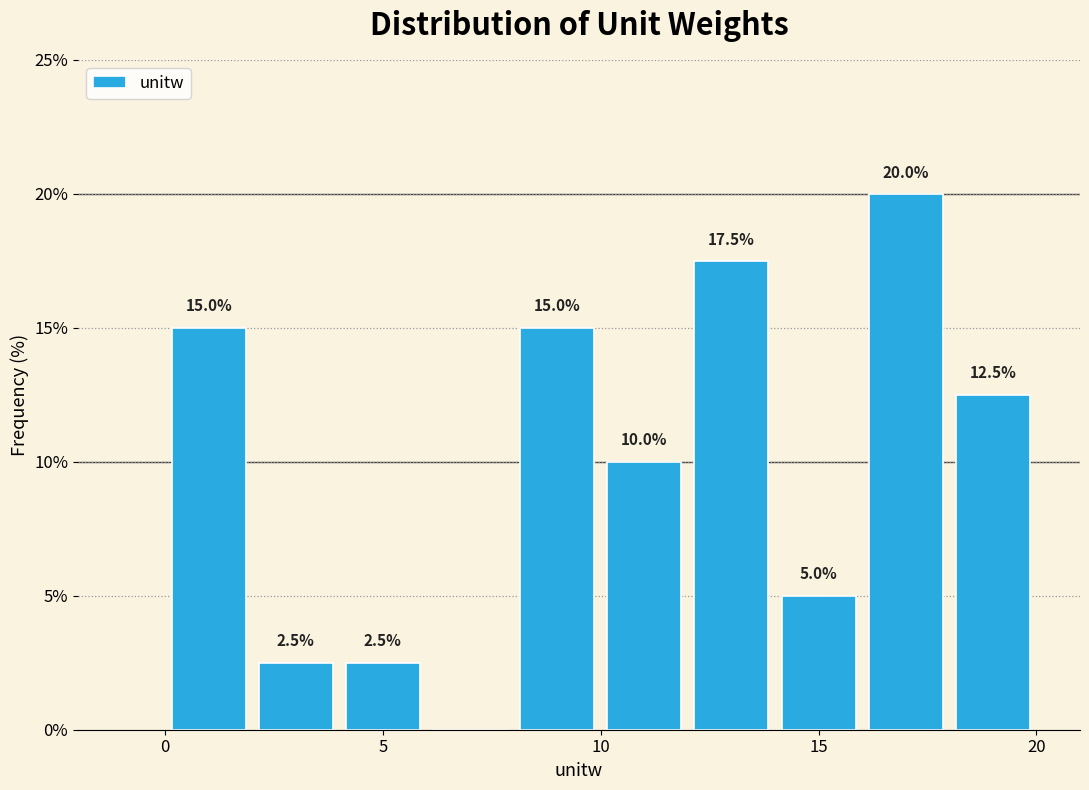

Which range on the x-axis has the tallest bar?

16 to 18